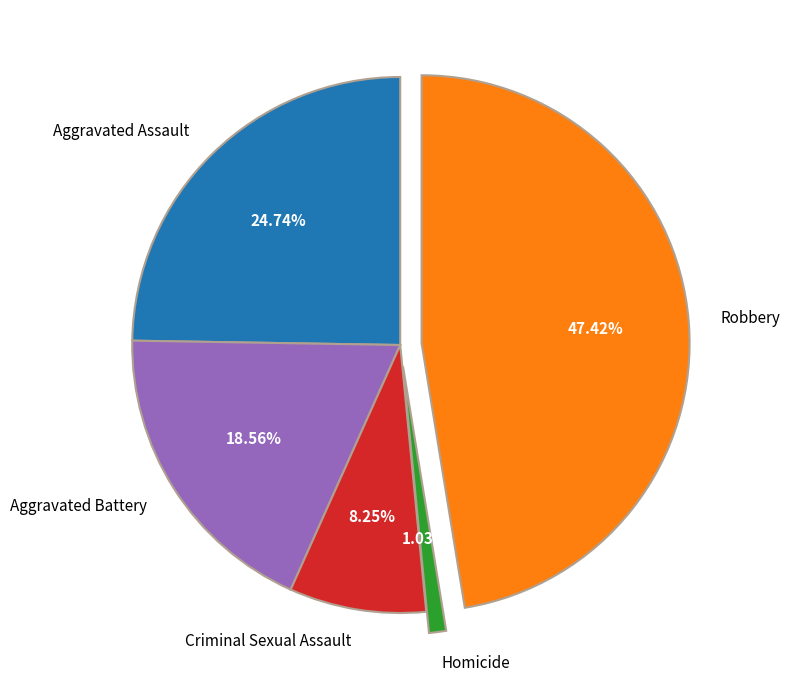

Which category has the biggest portion of the pie?

Robbery